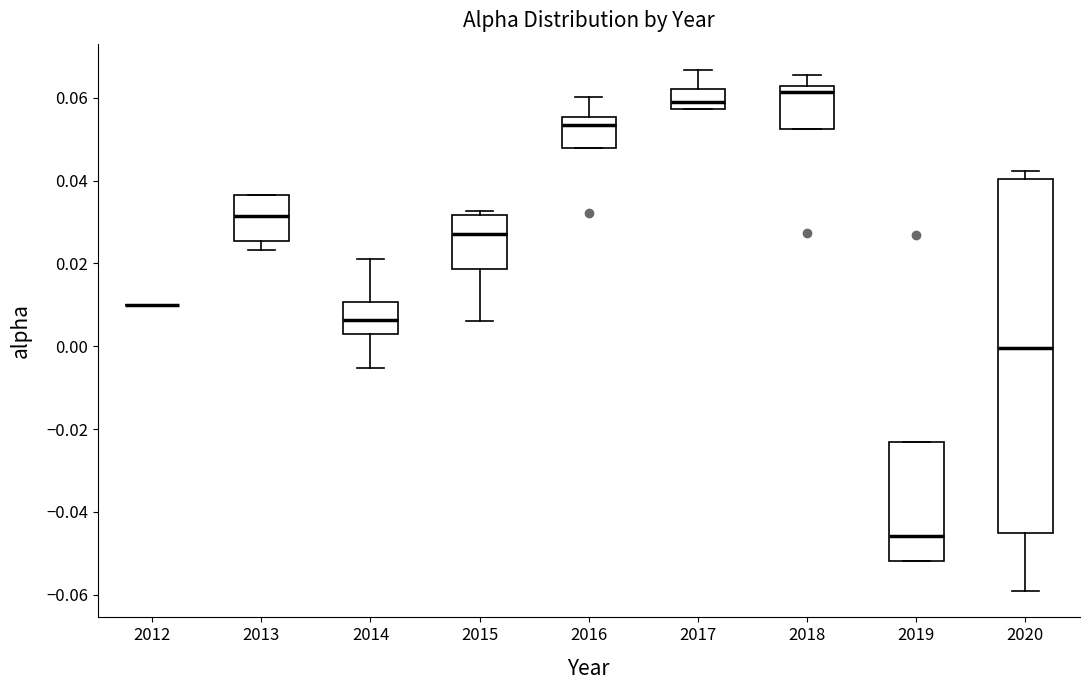

Where is the upper edge of the box at x = 2015 on the y-axis? The values are not printed on the chart, so give them approximately, as read against the axis.

0.032